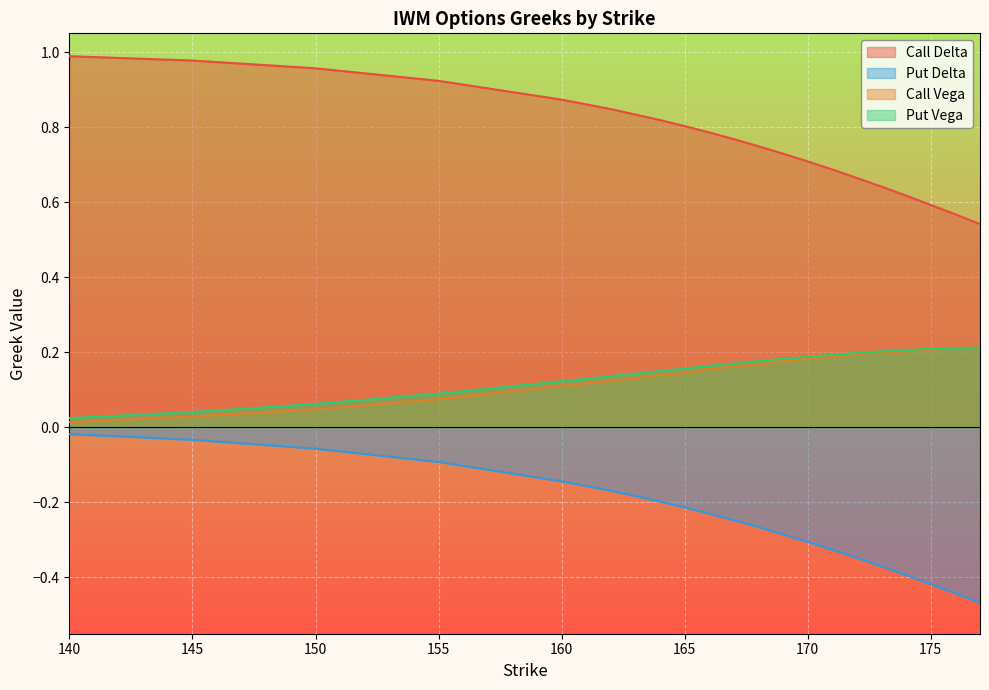

True or false: Call Vega has more than 1 interior local peaks.

False